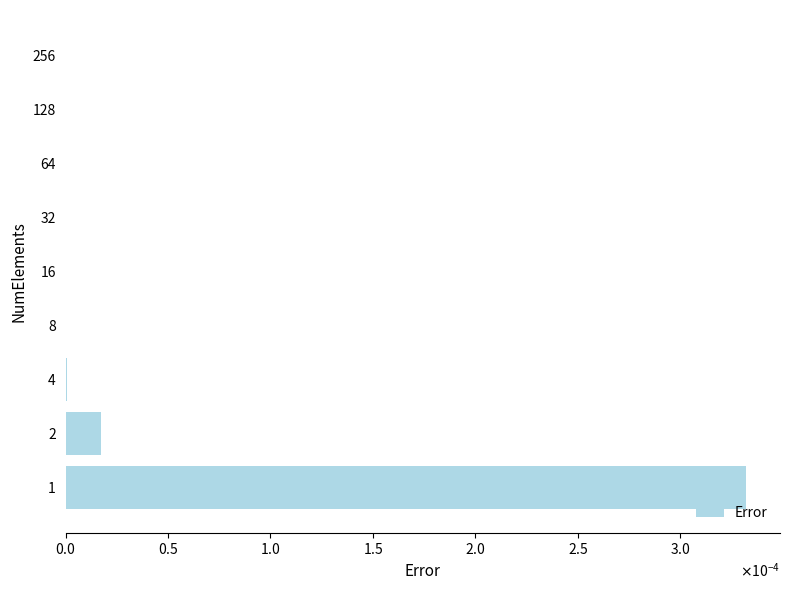

At which label is the value closest to 0?

256